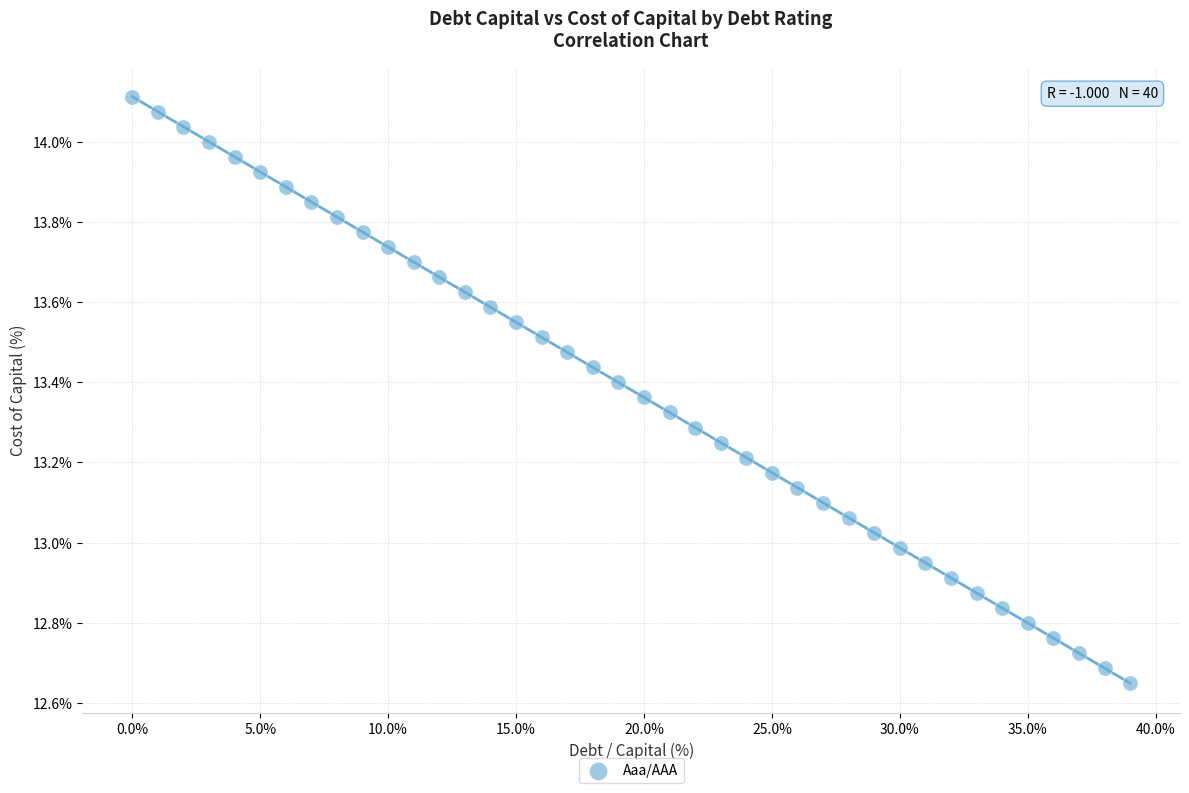

How many points are shown in the scatter plot?

40